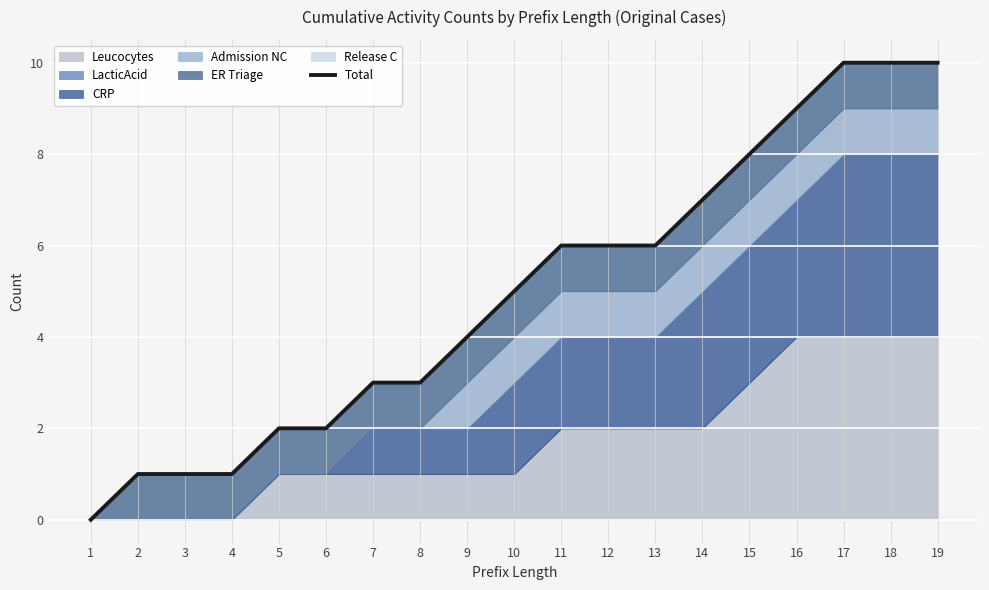

What is the change in value from 11 to 16?

+3